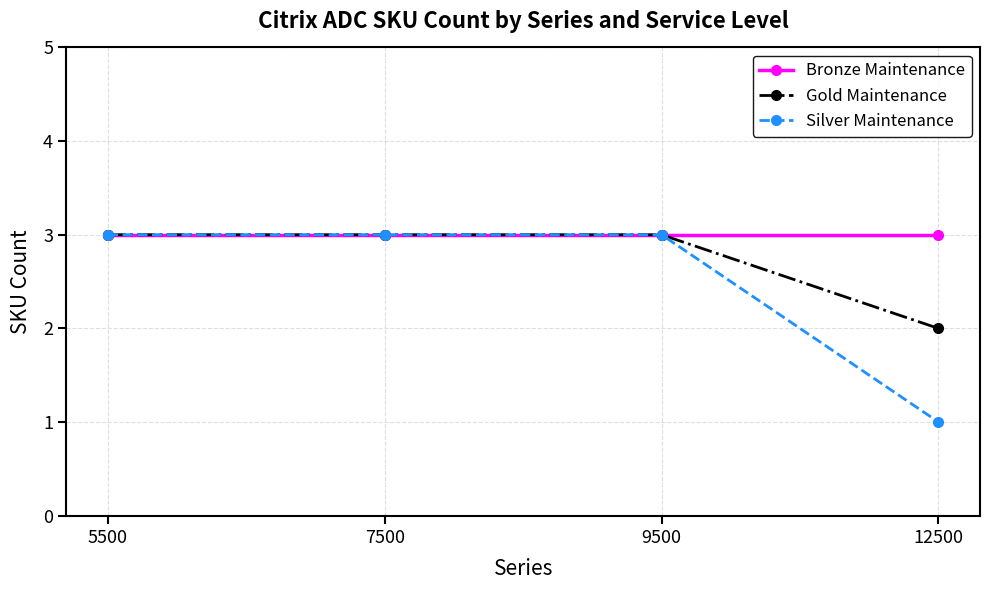

What is the sum of all Gold Maintenance values?

11